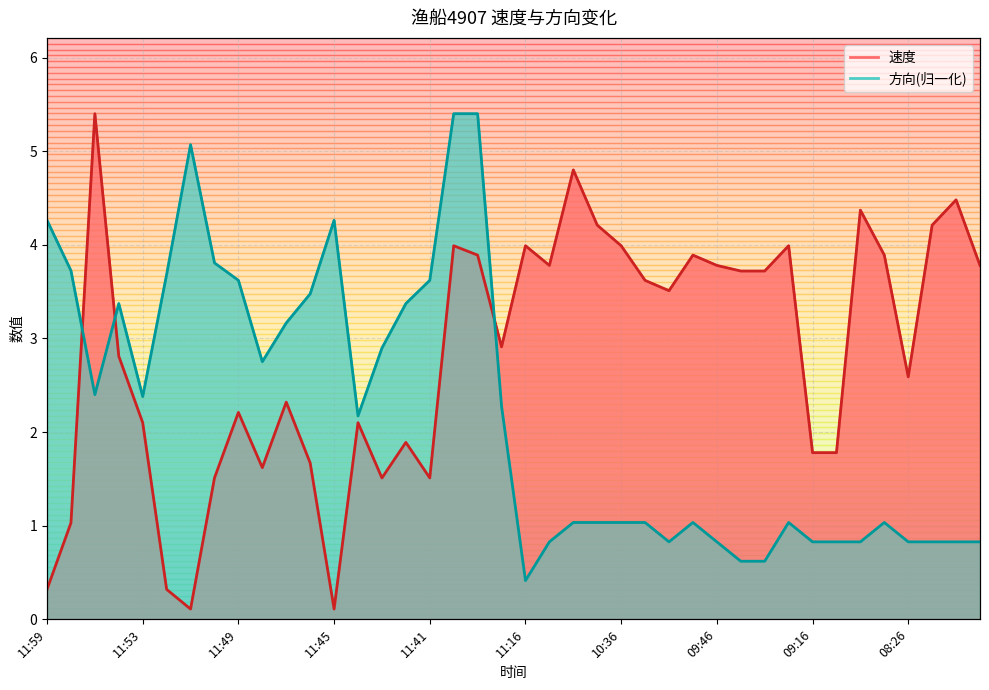

How many interior local peaks does the 速度 series have?

12